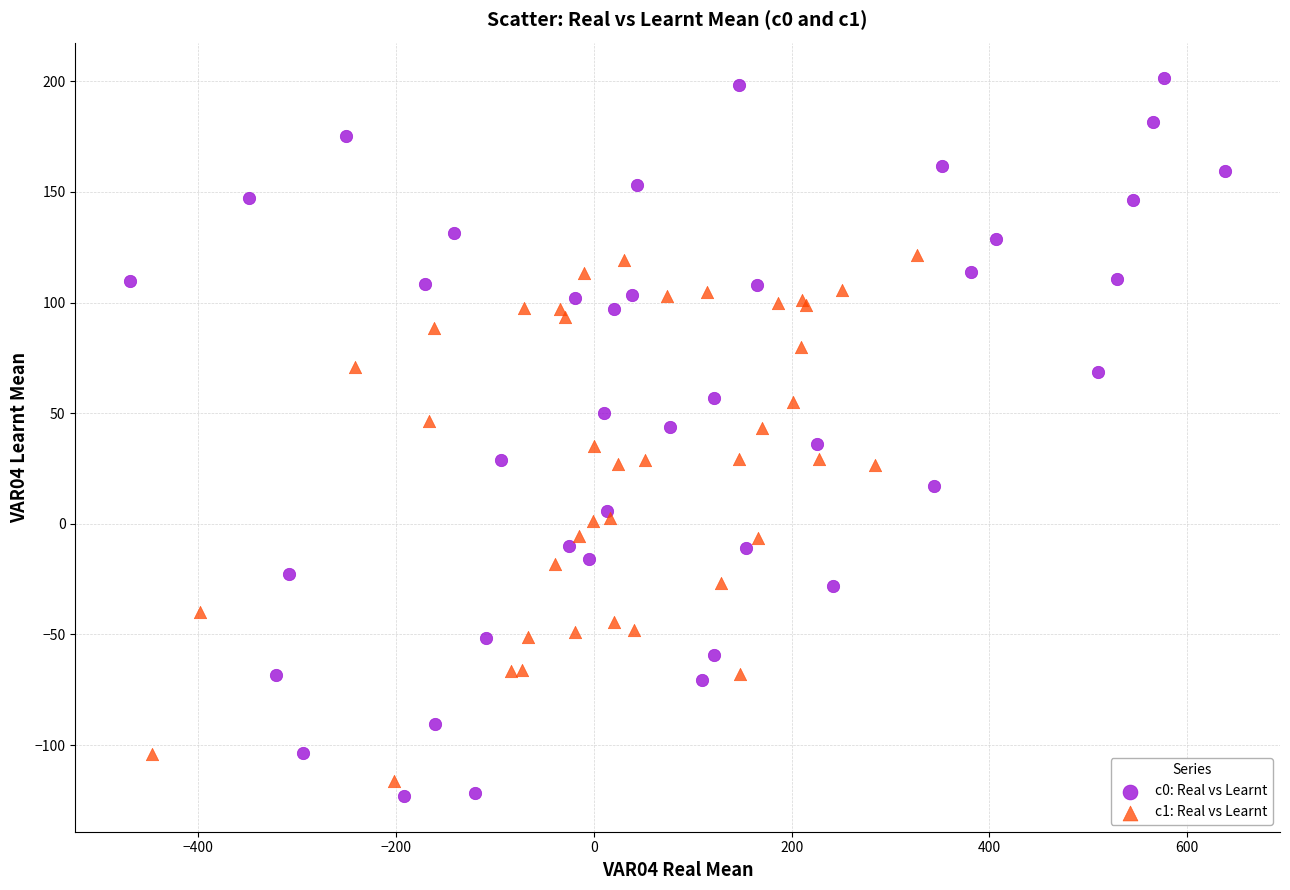

What are all the series names shown in the legend?

c0: Real vs Learnt, c1: Real vs Learnt